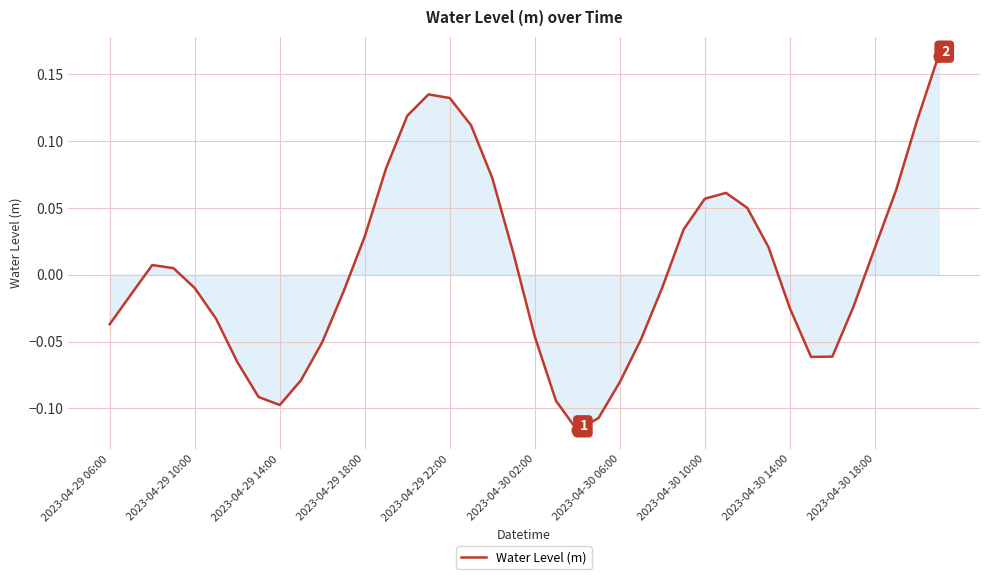

What is the difference between the maximum and minimum values?

0.3